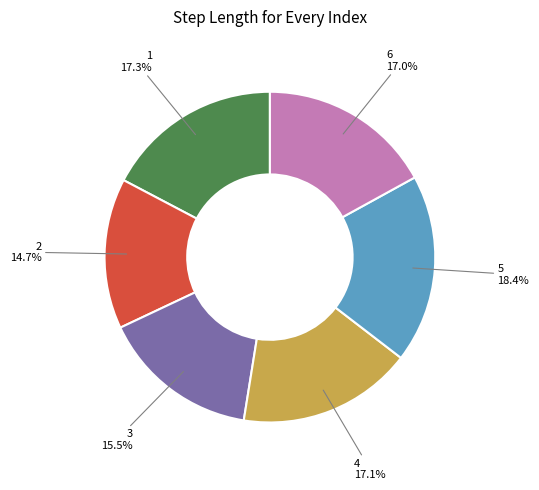

What is the total percentage of 6 and 5?

35.4%